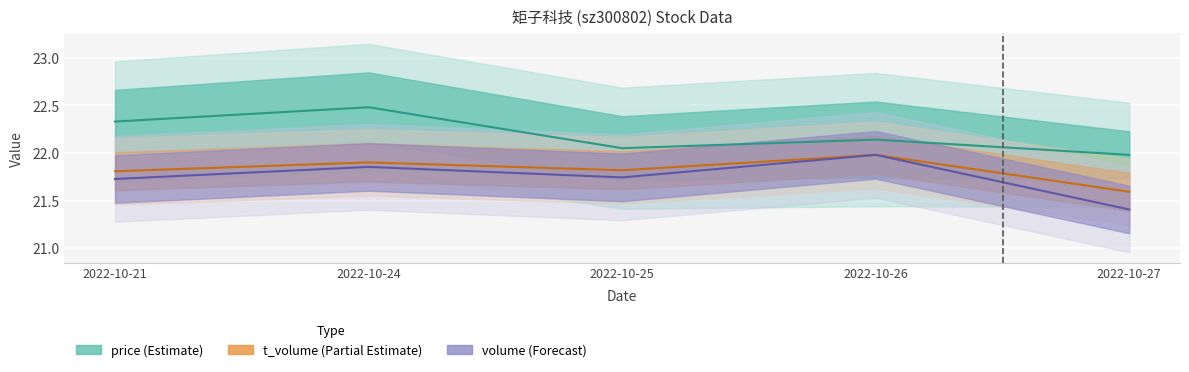

What value does the volume series have at 2022-10-27?

21.4